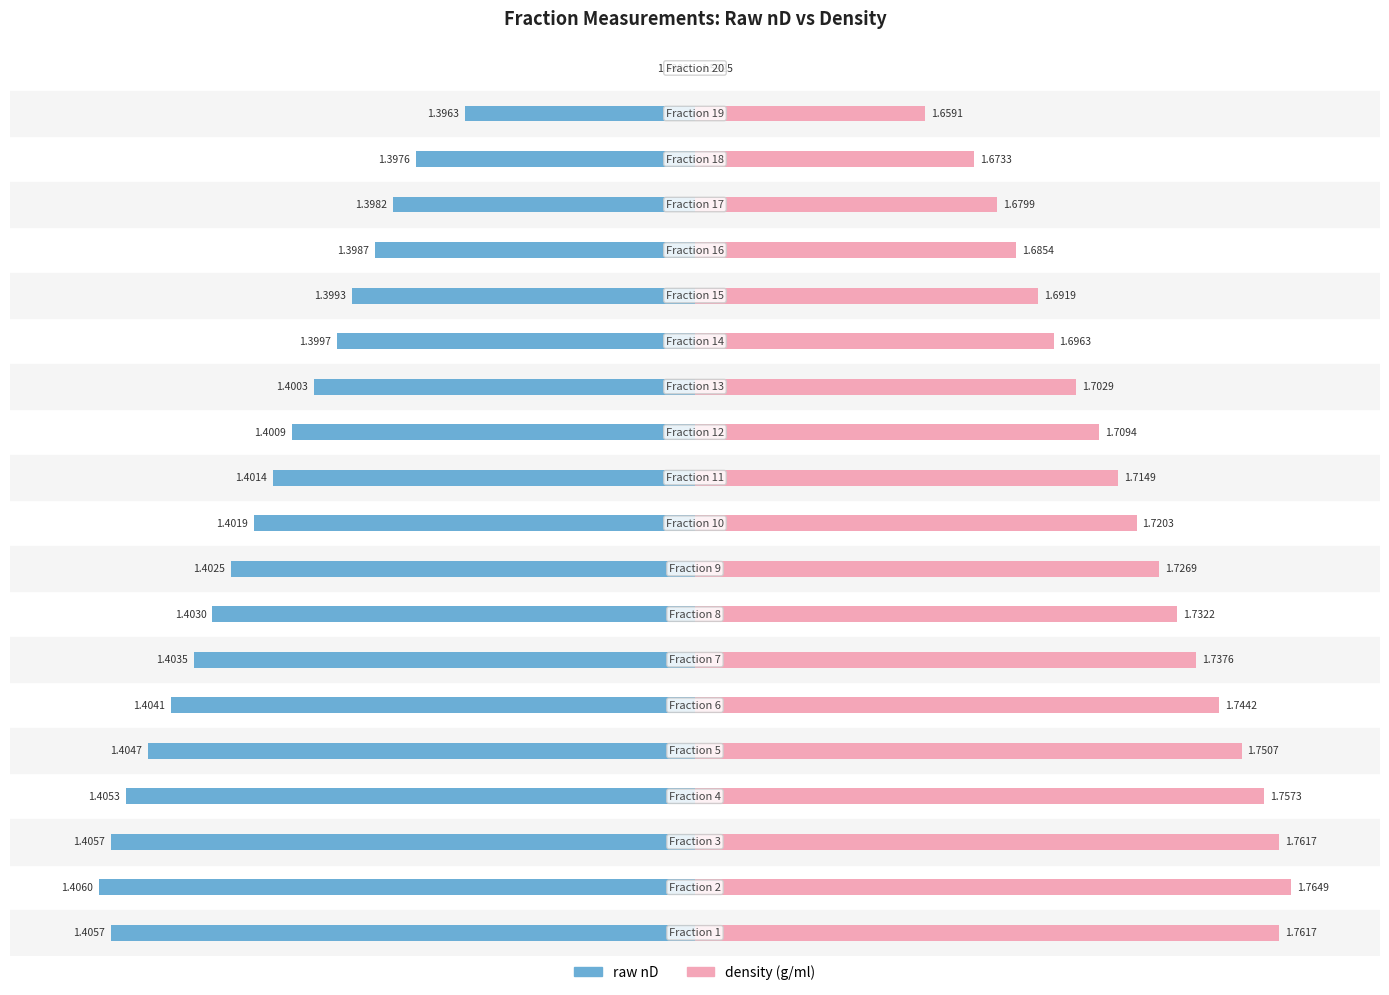

Count the number of categories in the chart.

20